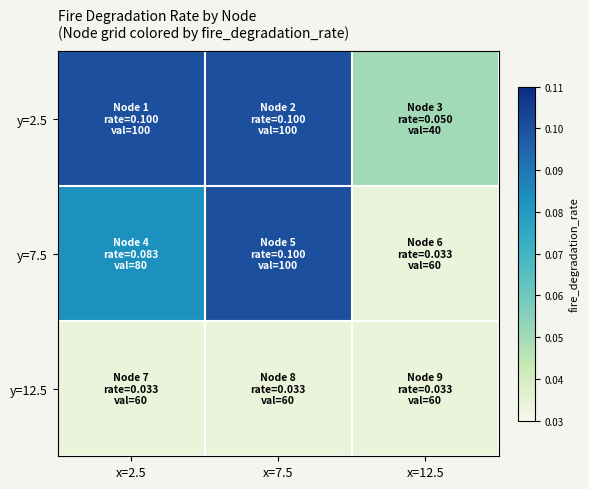

Reading left to right, extract all data points from this chart.

y=2.5: x=2.5=0.1	x=7.5=0.1	x=12.5=0.1
y=7.5: x=2.5=0.1	x=7.5=0.1	x=12.5=0.0
y=12.5: x=2.5=0.0	x=7.5=0.0	x=12.5=0.0